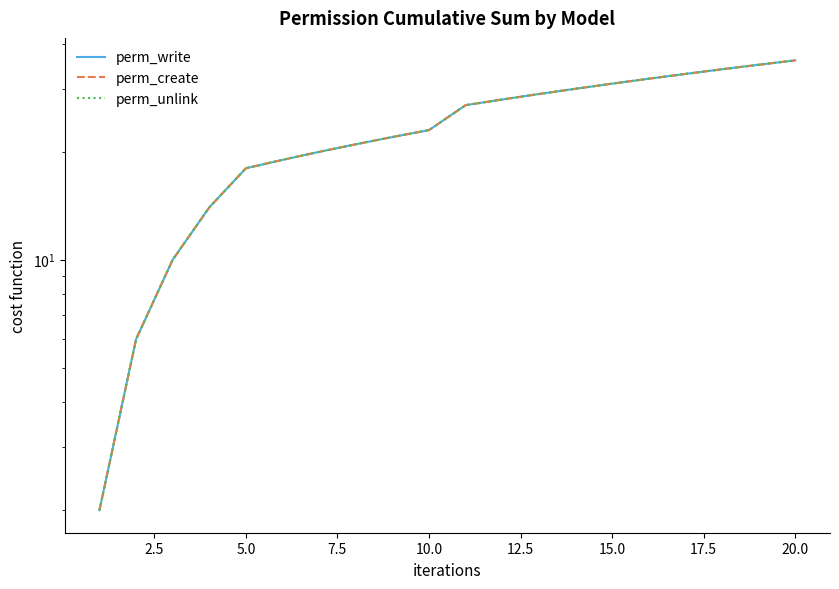

What is the difference between the maximum and second lowest values in the perm_unlink series?

30